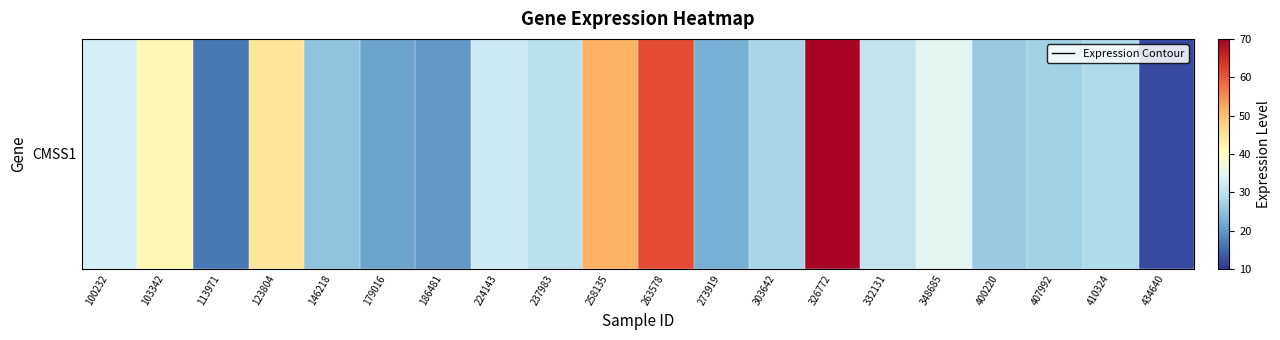

Approximately how many times larger is the value at 263578 compared to 348685?

1.8